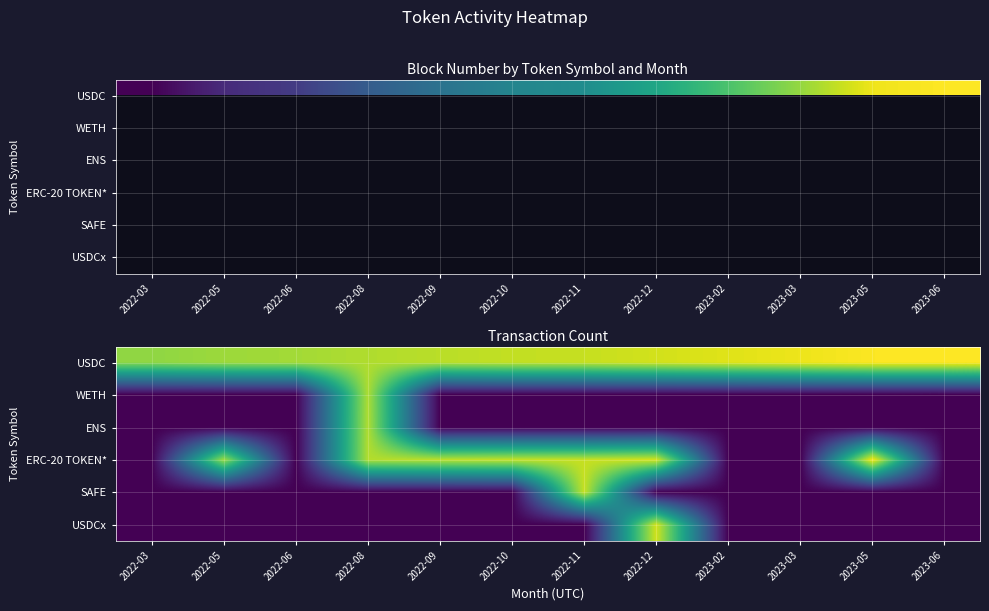

What is the total value across all series at 2022-11?

47749197